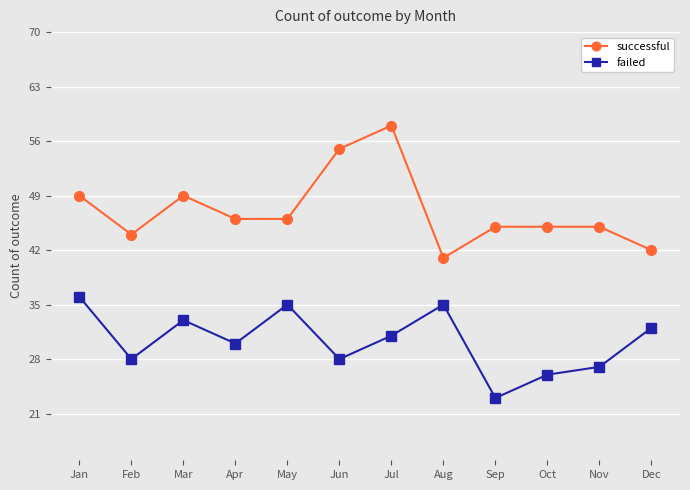

What is the approximate value of failed at Feb, to the nearest 5?

30